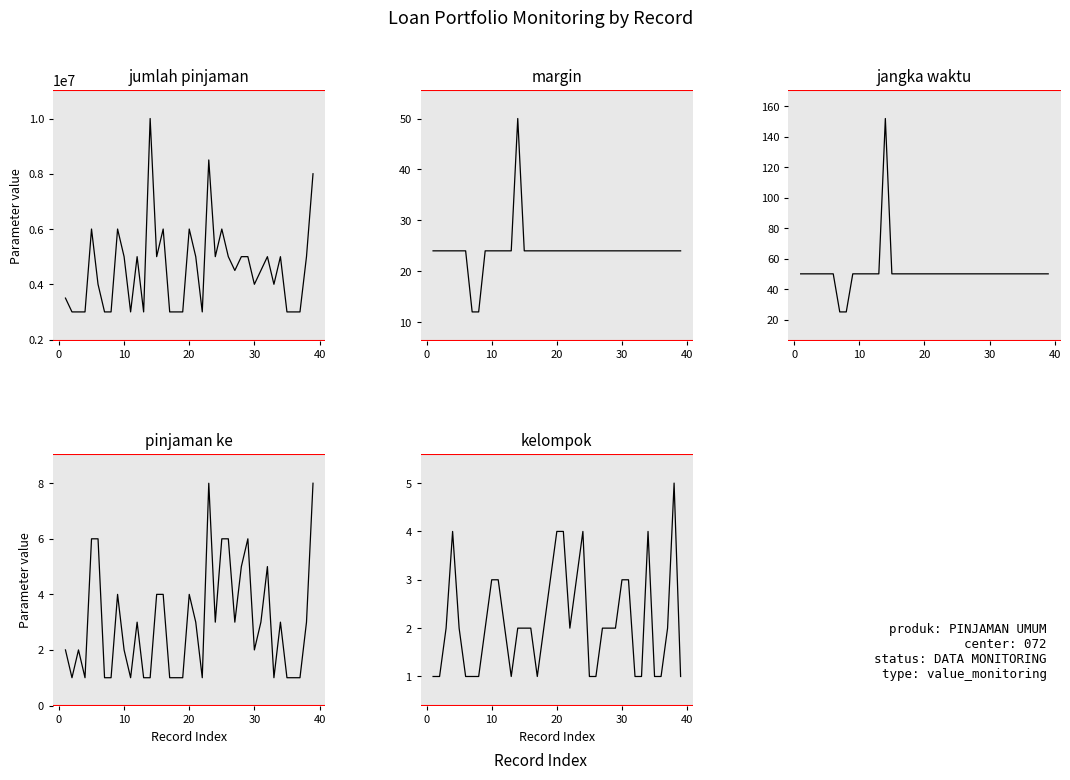

Which series has the largest total across all categories?

jumlah pinjaman